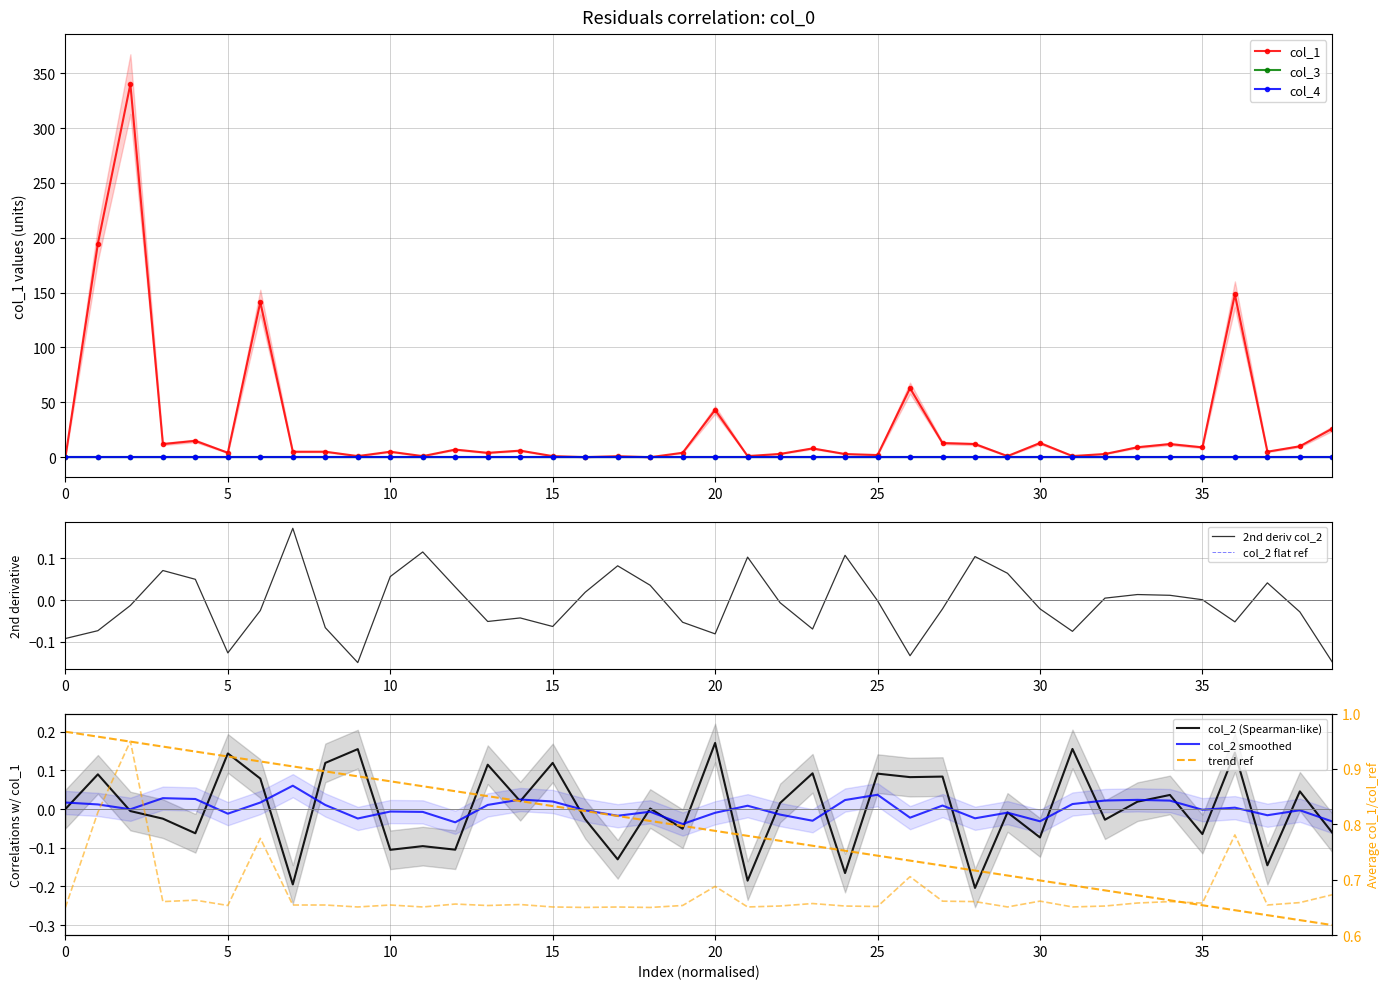

What is the greatest value displayed?

340.0